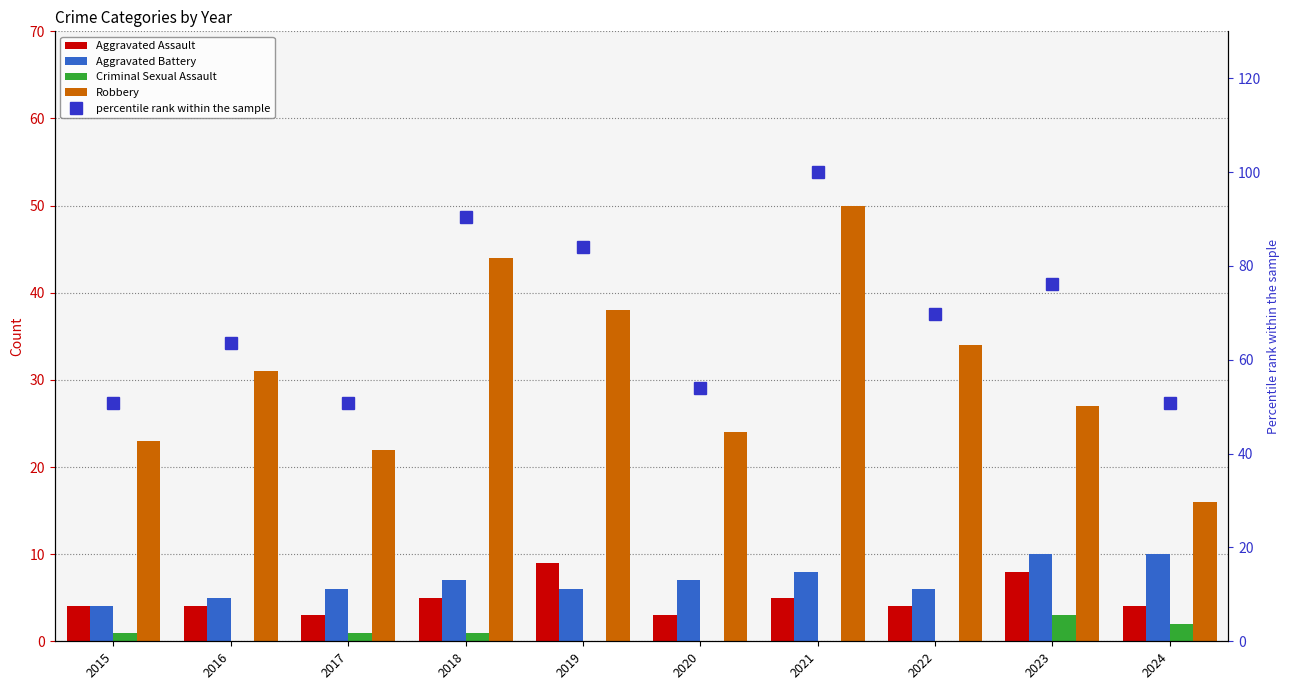

What is the value of the percentile rank within the sample bar at the 10th from the left?

50.8